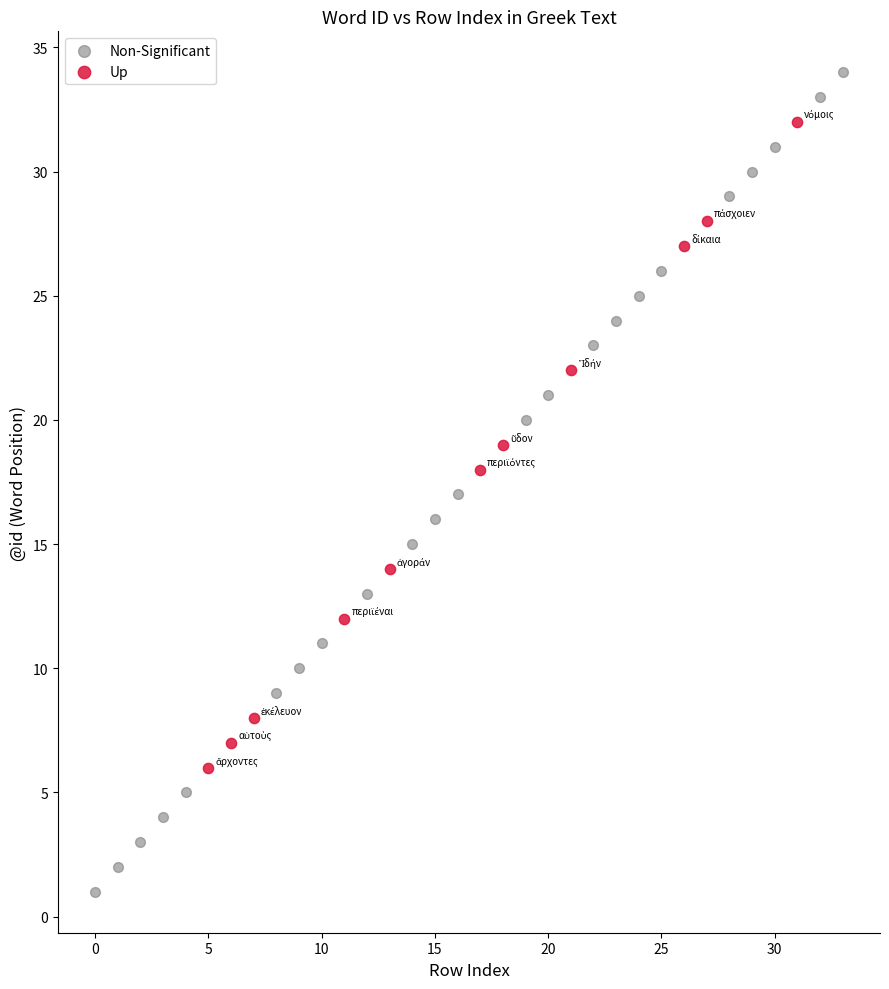

Which series contains the highest Y value?

Non-Significant